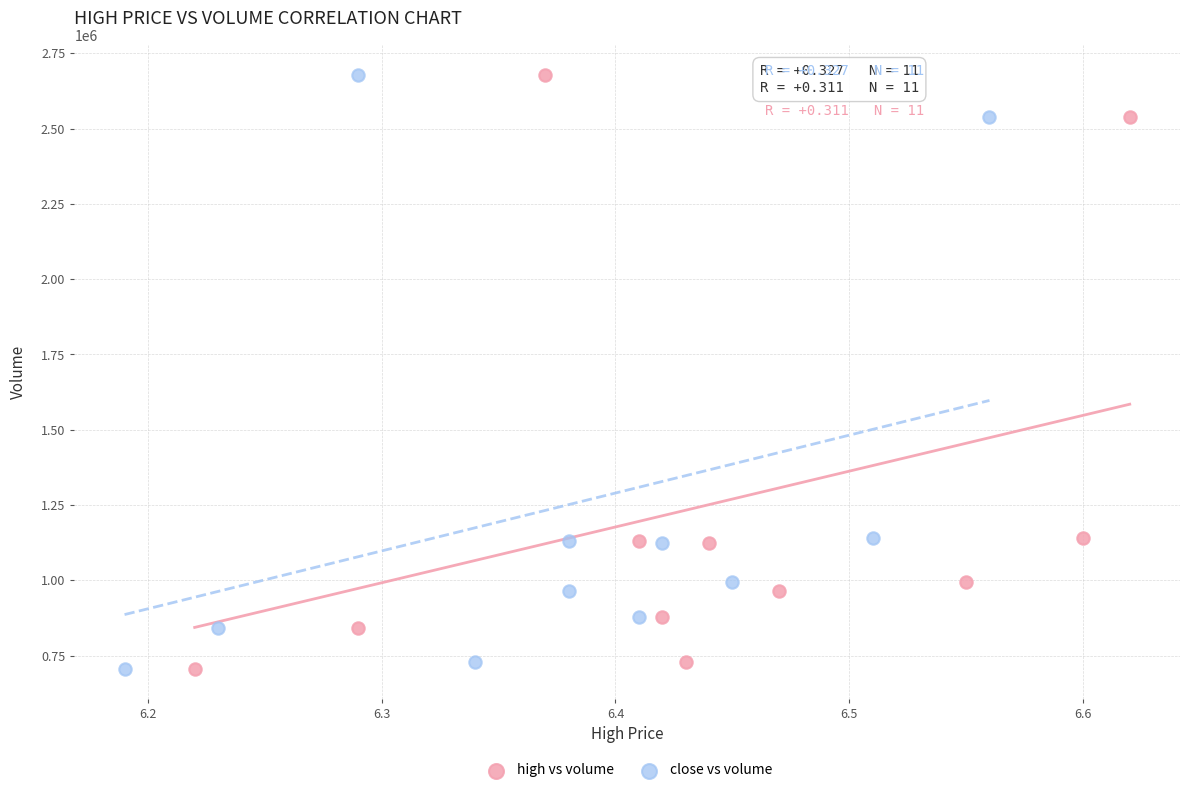

What are all the series names shown in the legend?

high vs volume, close vs volume